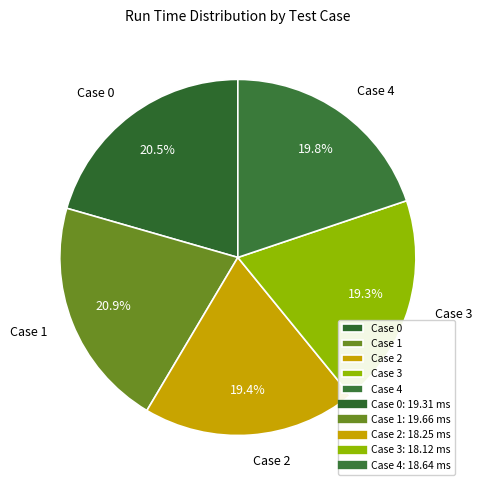

What portion of the pie excludes Case 1?

79.1%